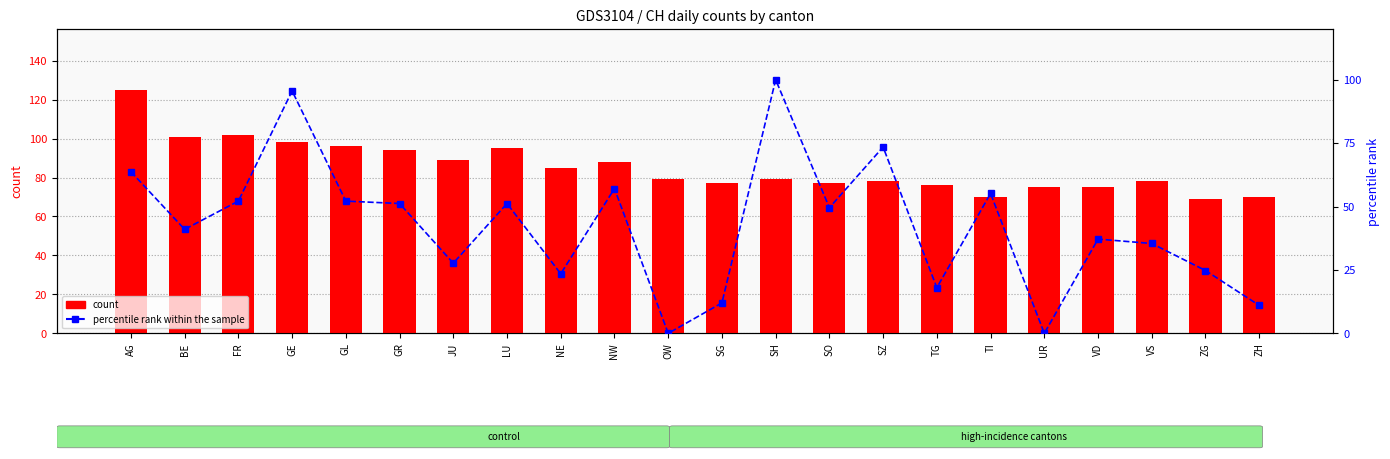

What is the difference between the maximum and minimum values in the count series?

56.0